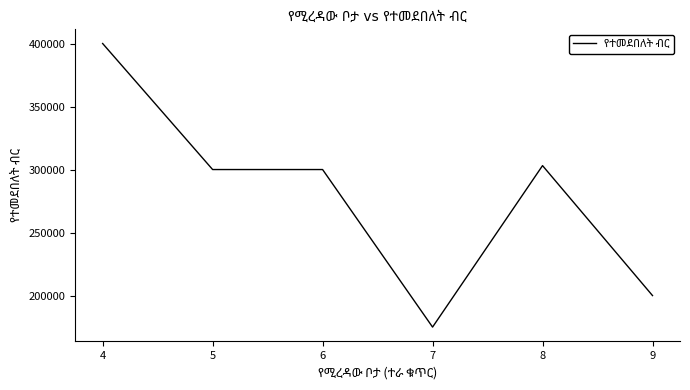

True or false: the data has more than 0 interior local peaks.

True